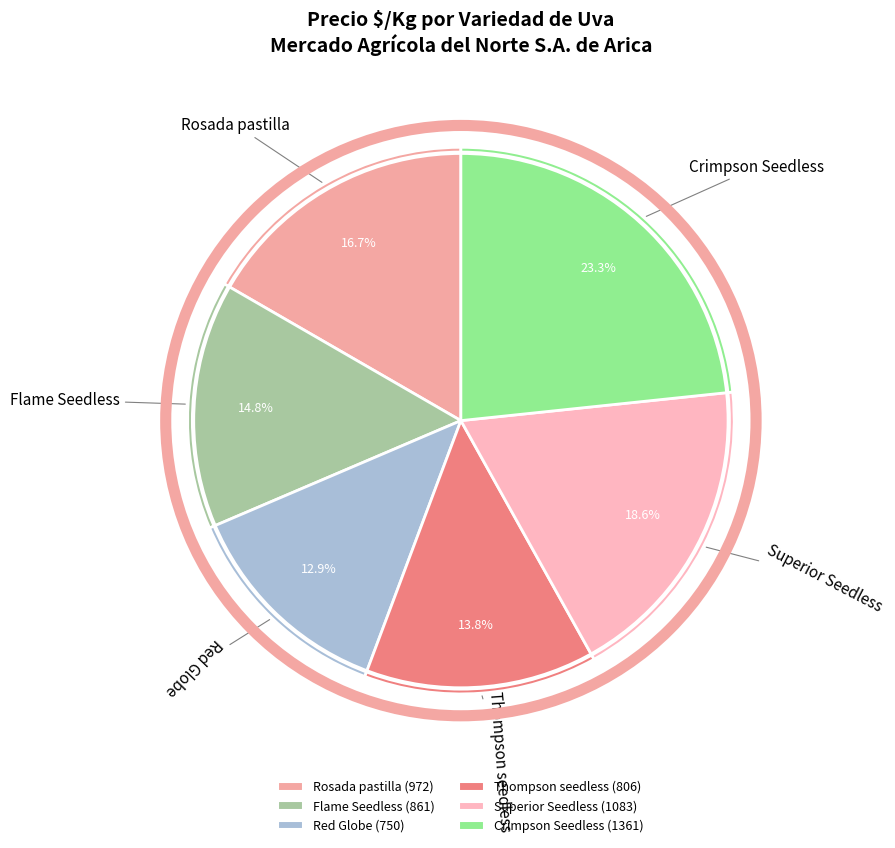

The Thompson seedless slice represents 5% of the pie. True or false?

False